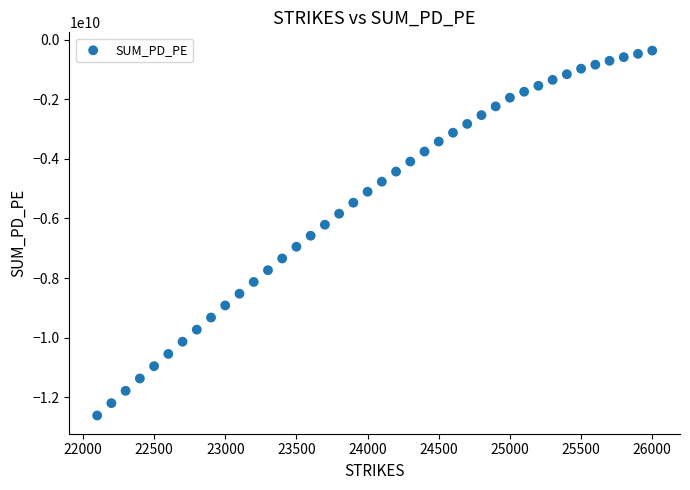

What is the range of Y values (max minus min)?

12250680000